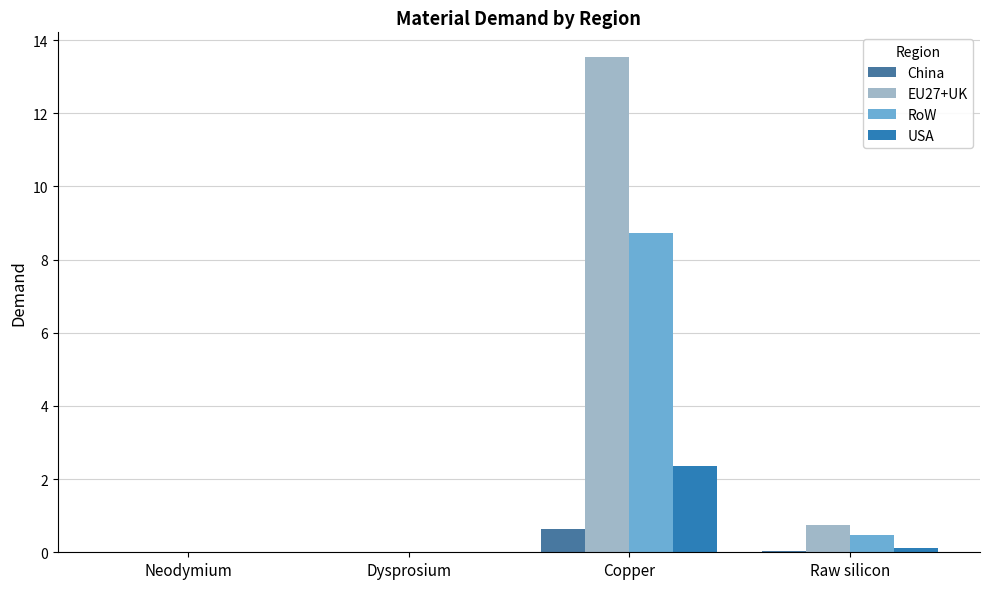

How many groups of bars are there?

4